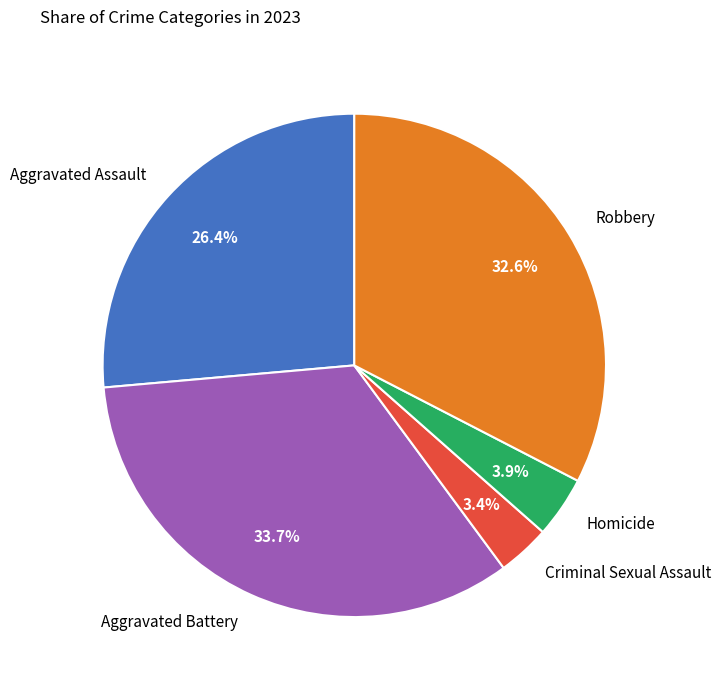

Which slice is the largest?

Aggravated Battery